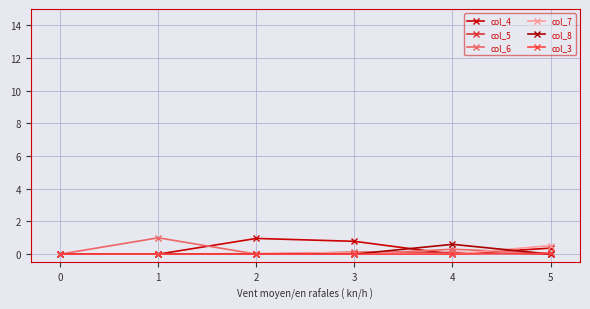

How many data points does each series have?

6